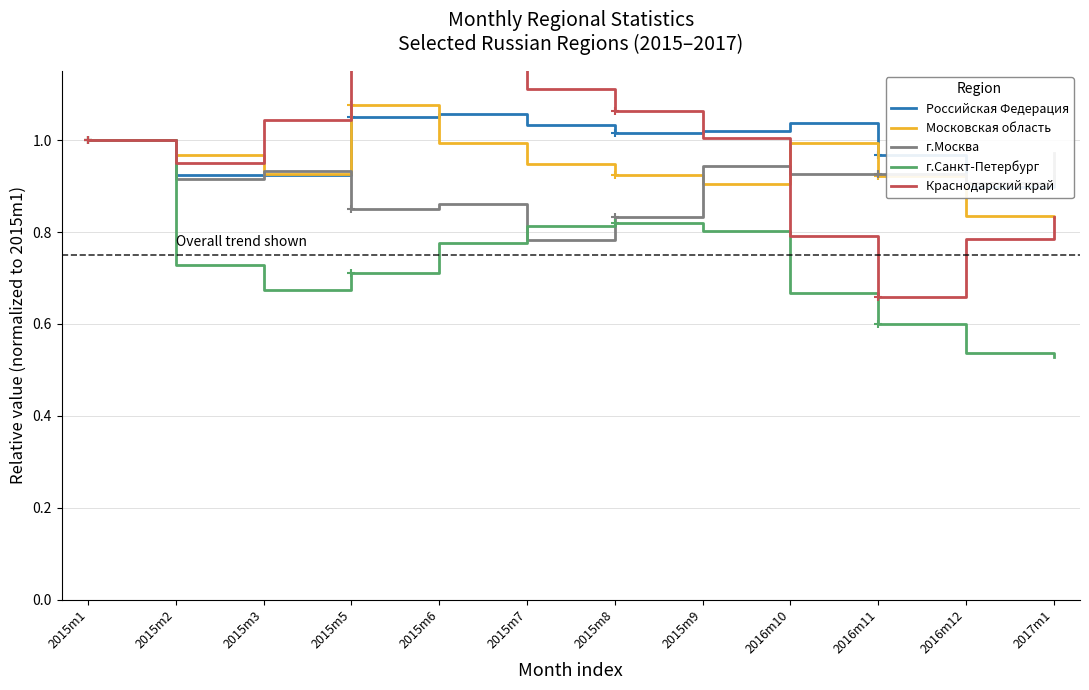

In г.Москва, how many points are higher than both neighbors (excluding endpoints)?

3